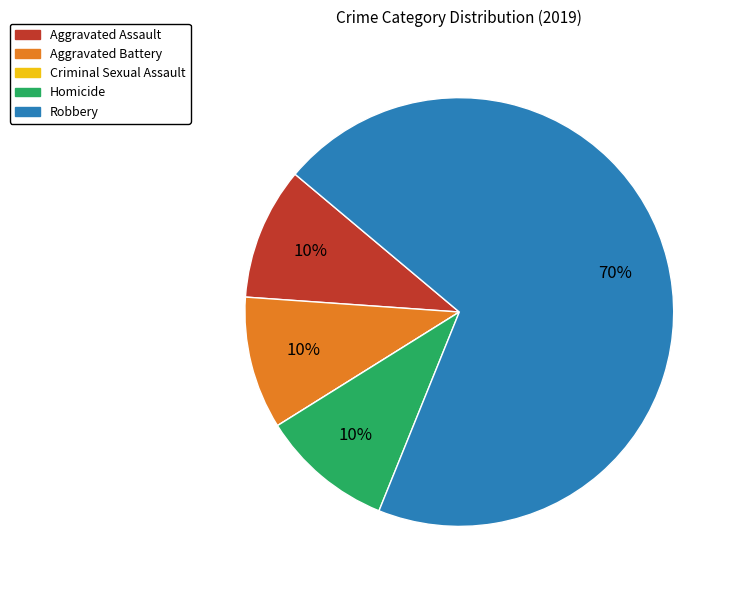

To the nearest percent, what portion does Aggravated Battery represent?

10%